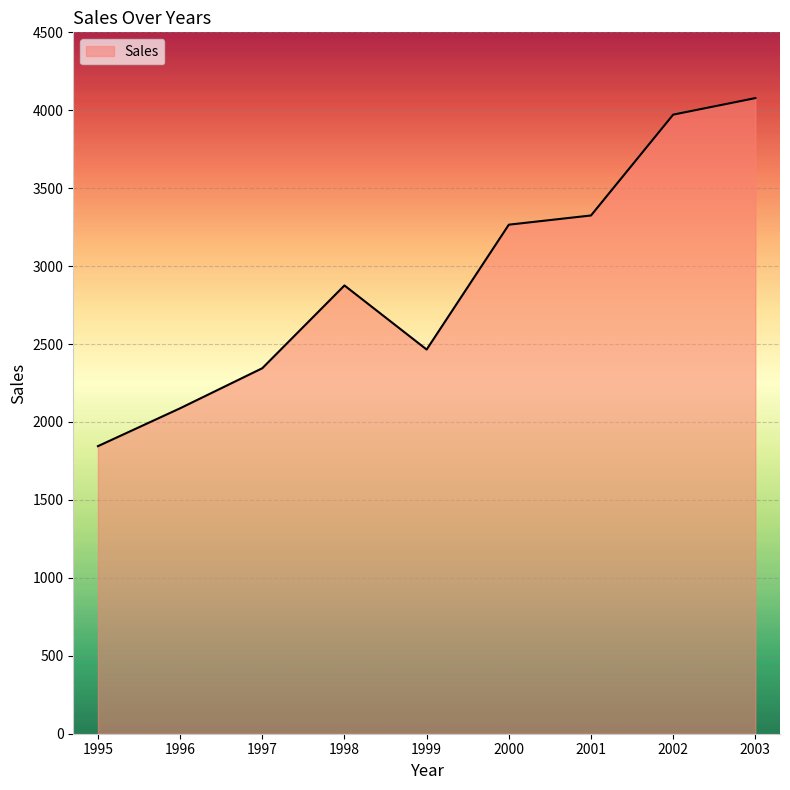

True or false: the data shows 4078 at 2003.

True